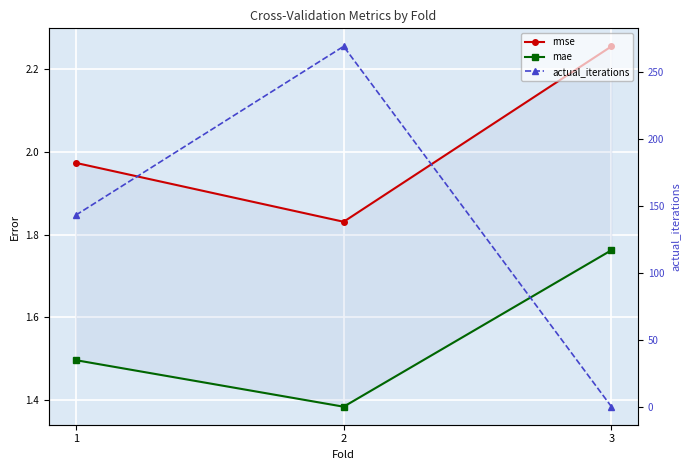

At which category is the sum across all series the highest?

2